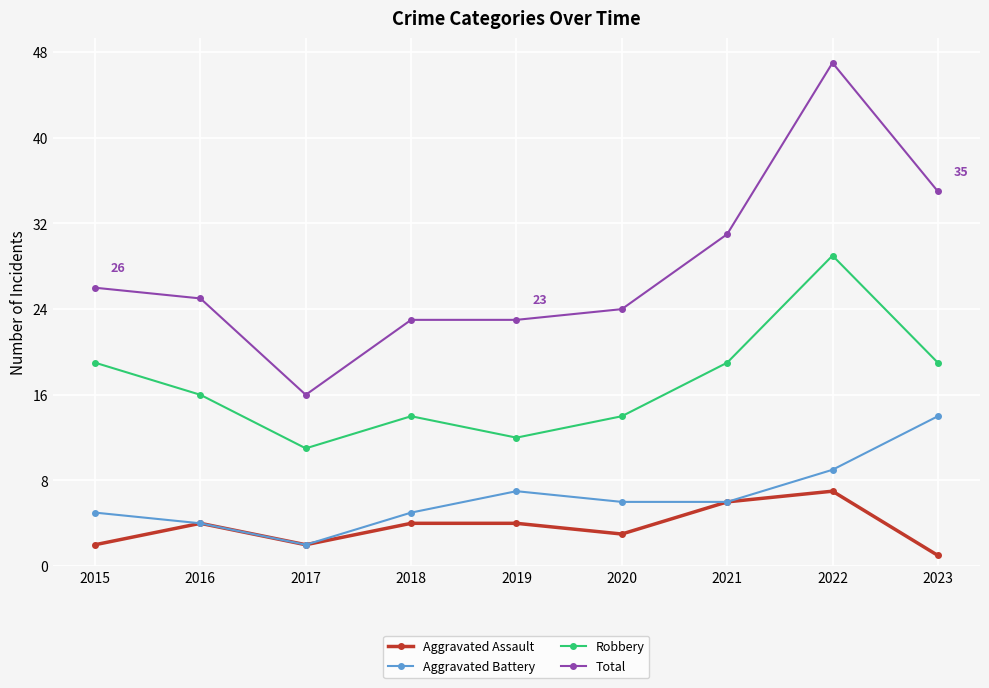

What is the difference between the Aggravated Battery values at 2016 and 2019?

3